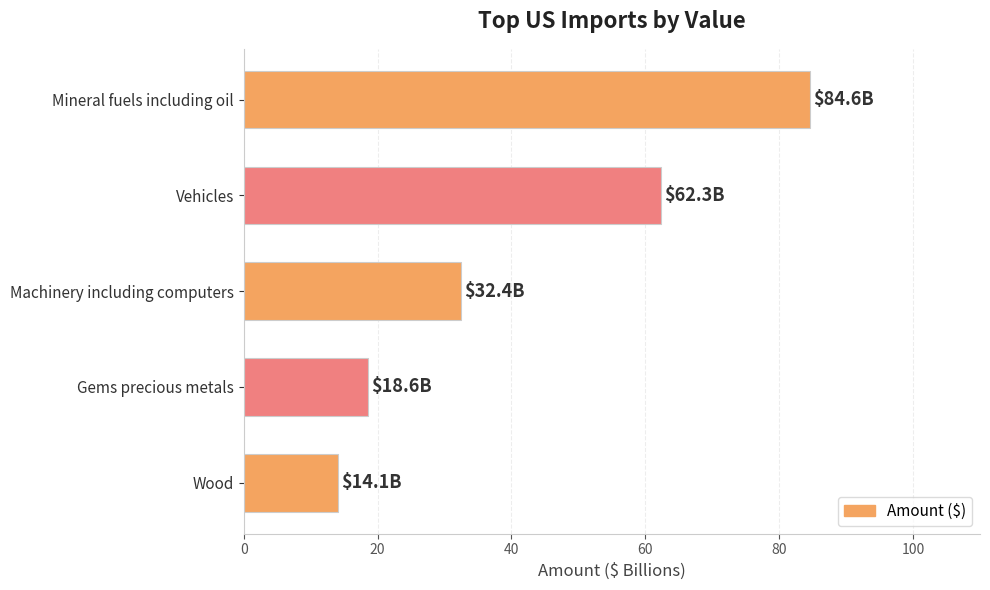

What is the minimum value shown in the chart?

14.1